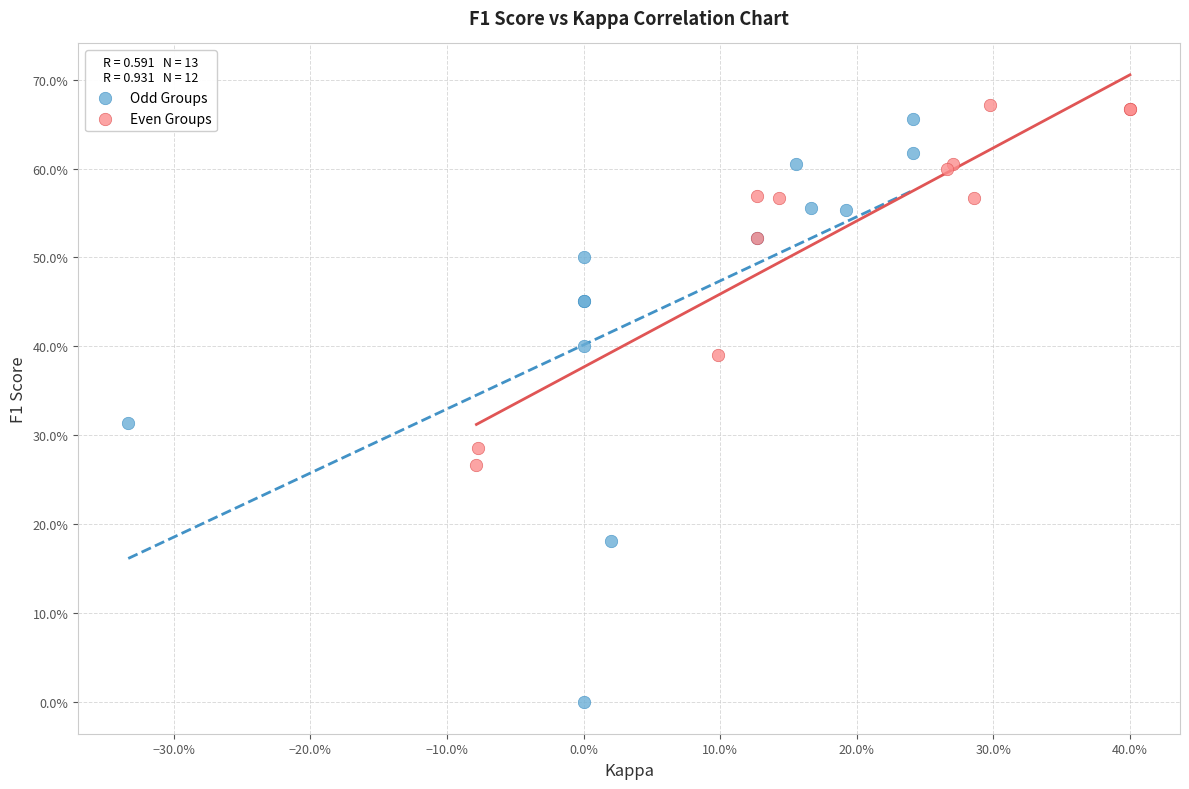

Which series reaches the minimum Y coordinate?

Odd Groups